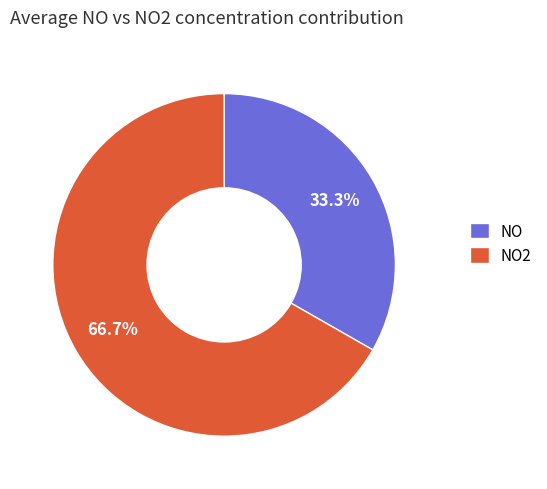

Which slice is the smallest?

NO